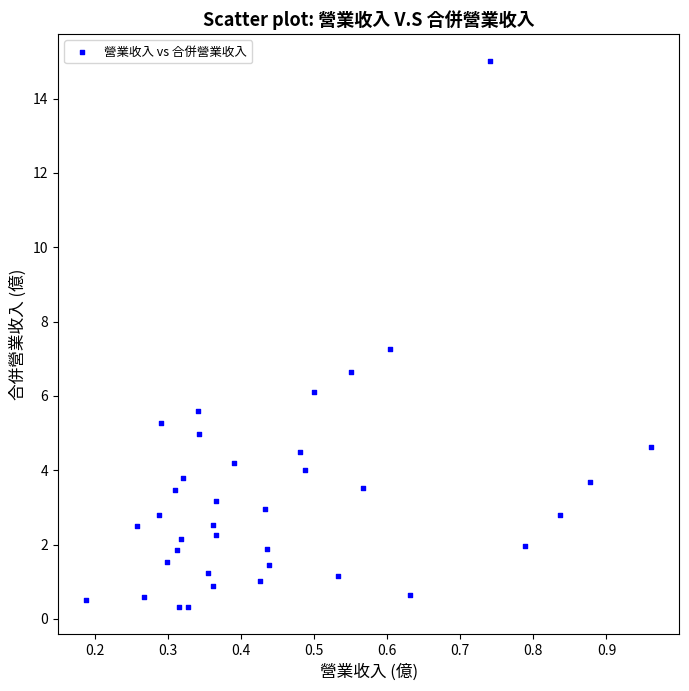

What is the range of Y values (max minus min)?

14.7